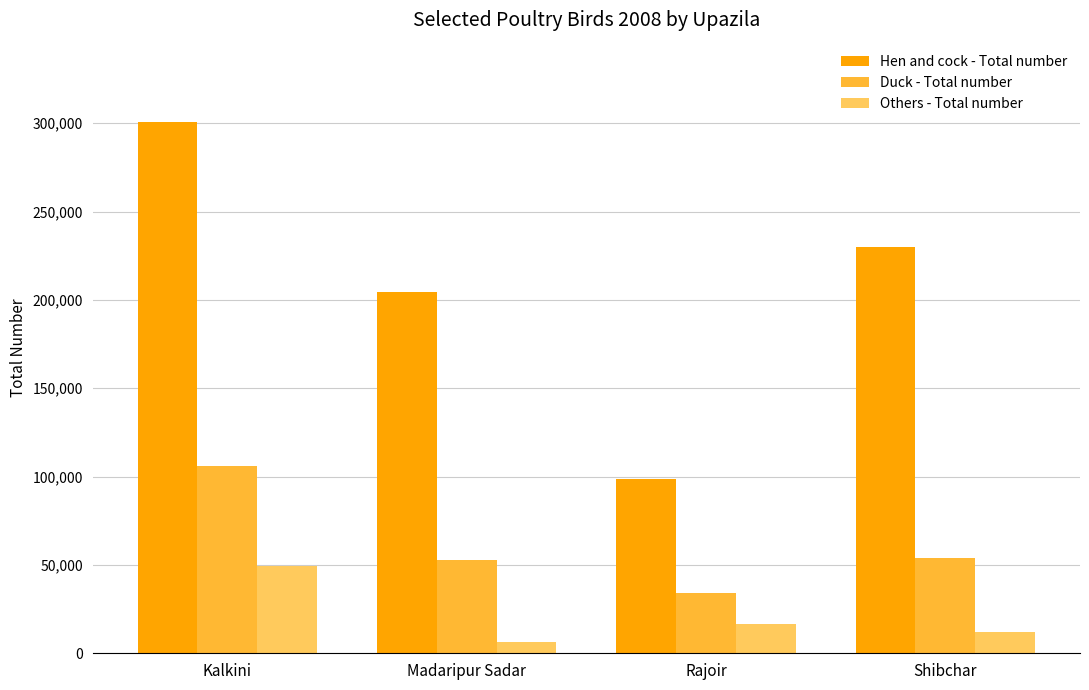

The value of Duck - Total number at Shibchar is 53790. True or false?

True